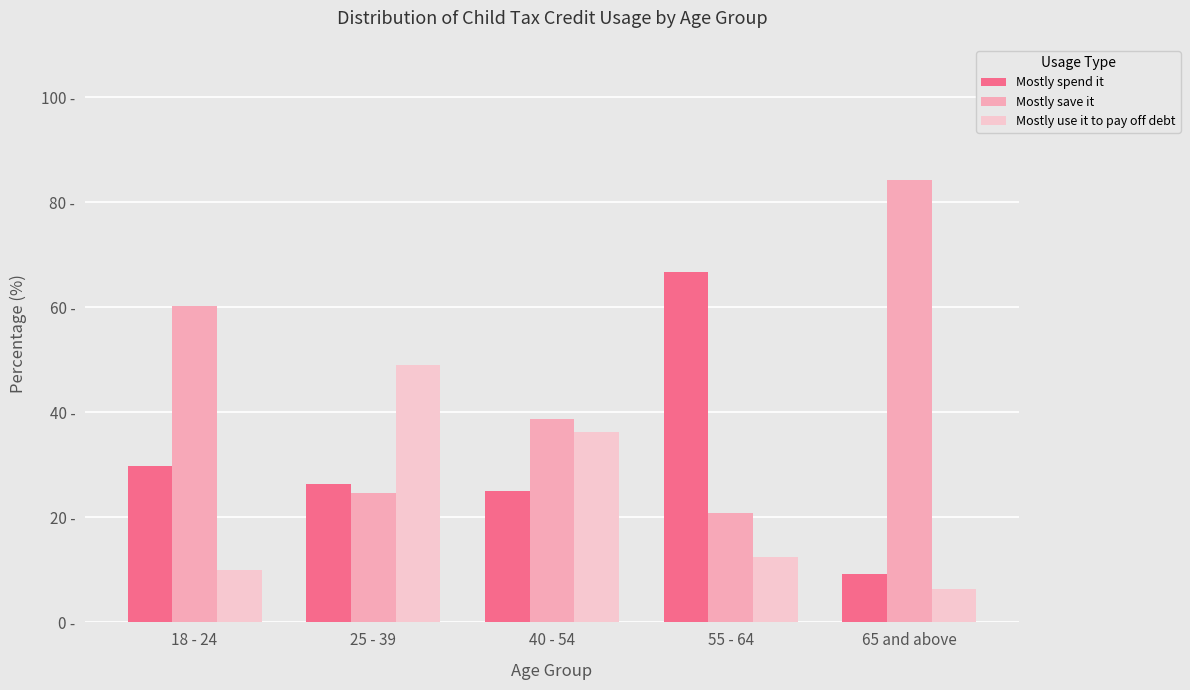

Rank the series at 25 - 39 from lowest to highest value.

Mostly save it, Mostly spend it, Mostly use it to pay off debt